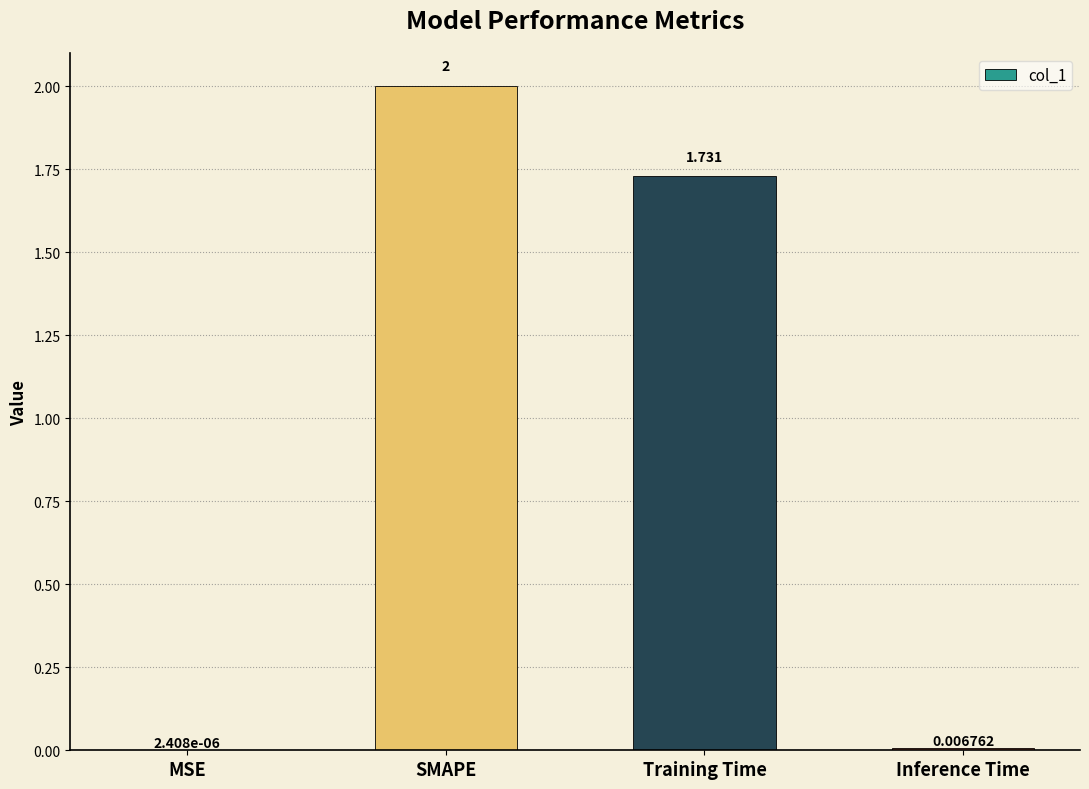

Between Inference Time and MSE, which is larger?

Inference Time